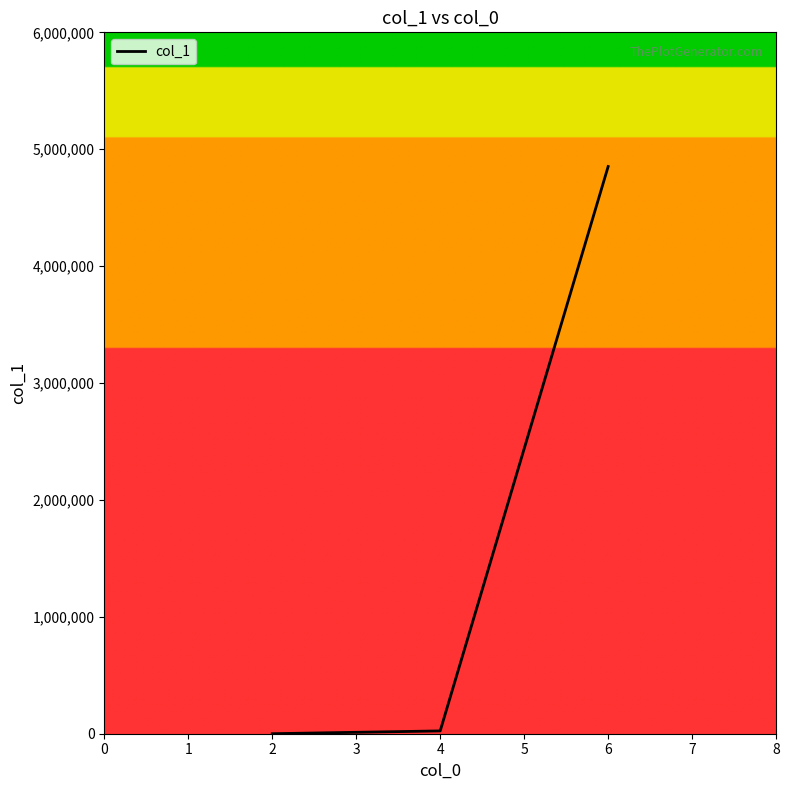

What is the difference between the maximum and minimum values?

4852035